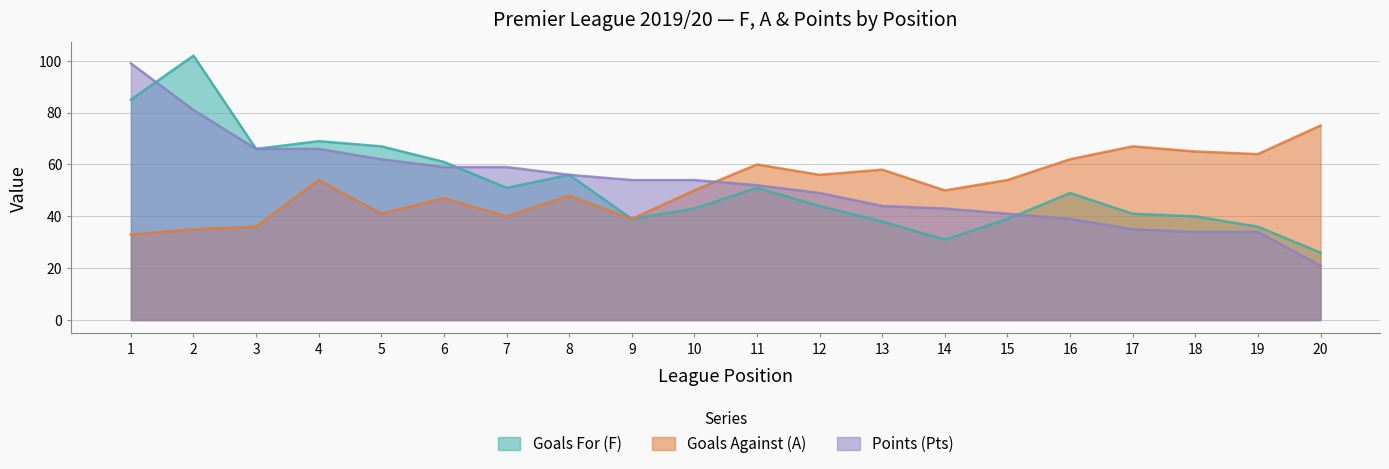

Is the value of Goals Against (A) at 2 greater than the value of Points (Pts) at 5?

No